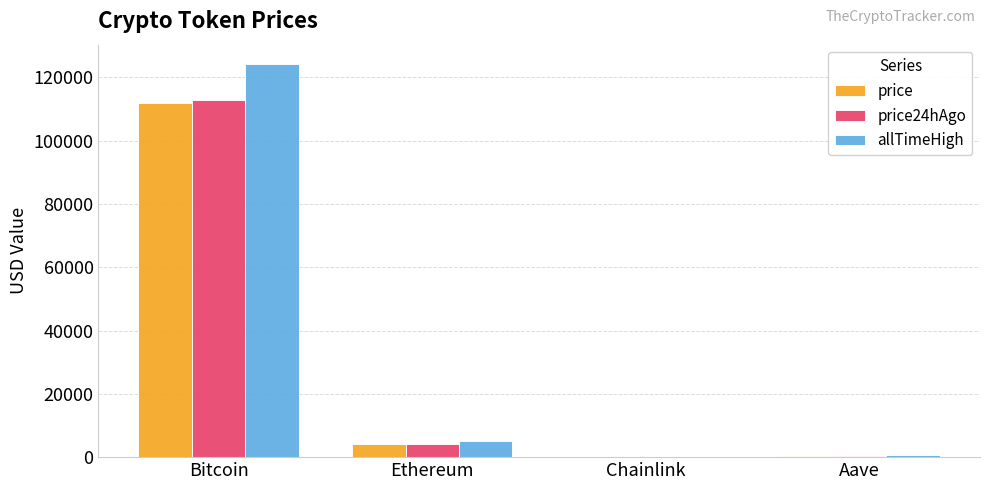

What is the sum of all price24hAgo values?

117342.6